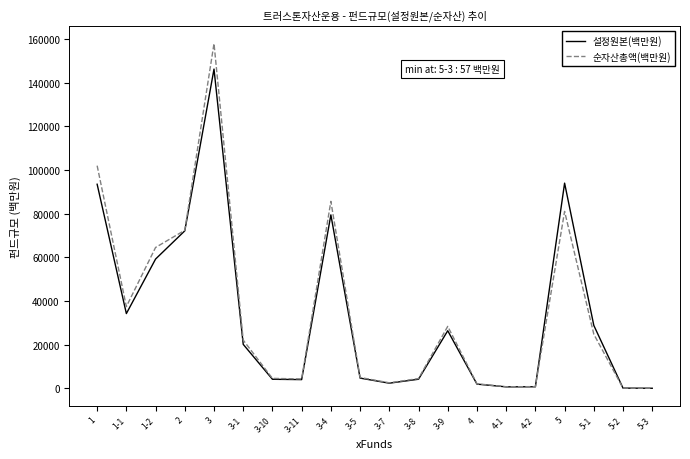

At which category is the sum across all series the highest?

3